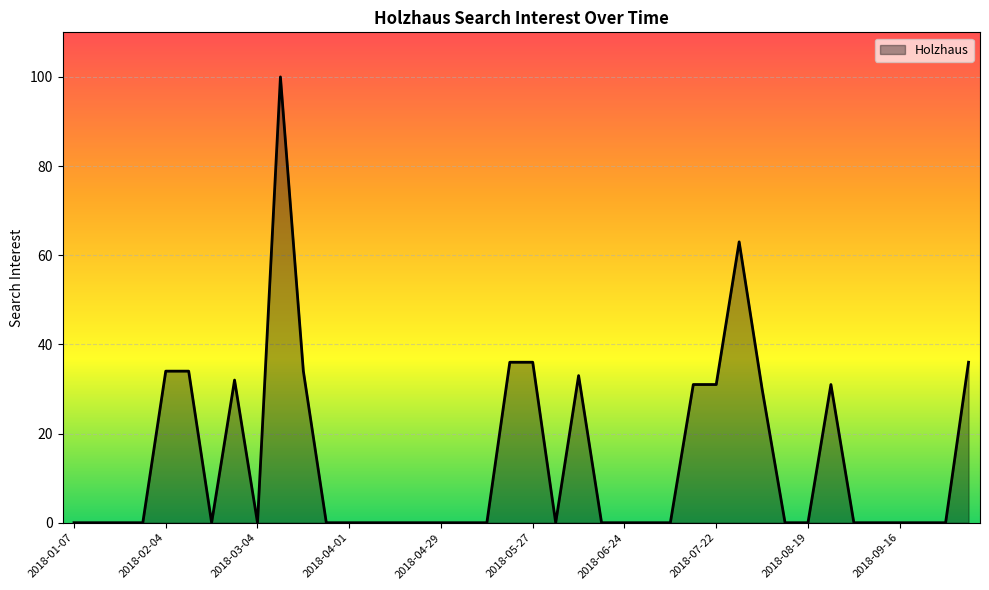

What is the difference between the maximum and minimum values?

100